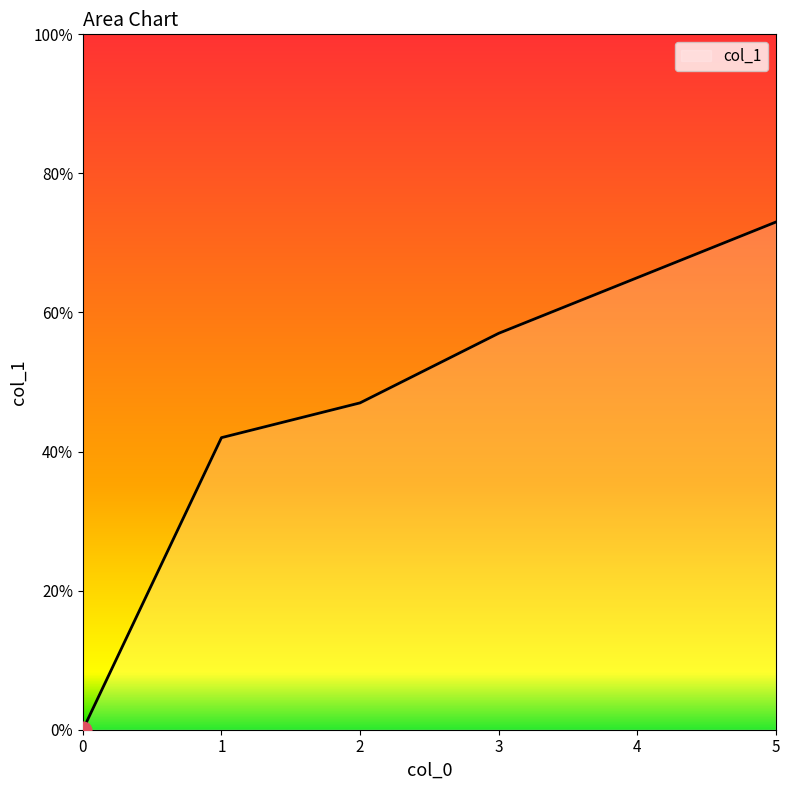

Does the chart display data point markers on the line(s)?

No